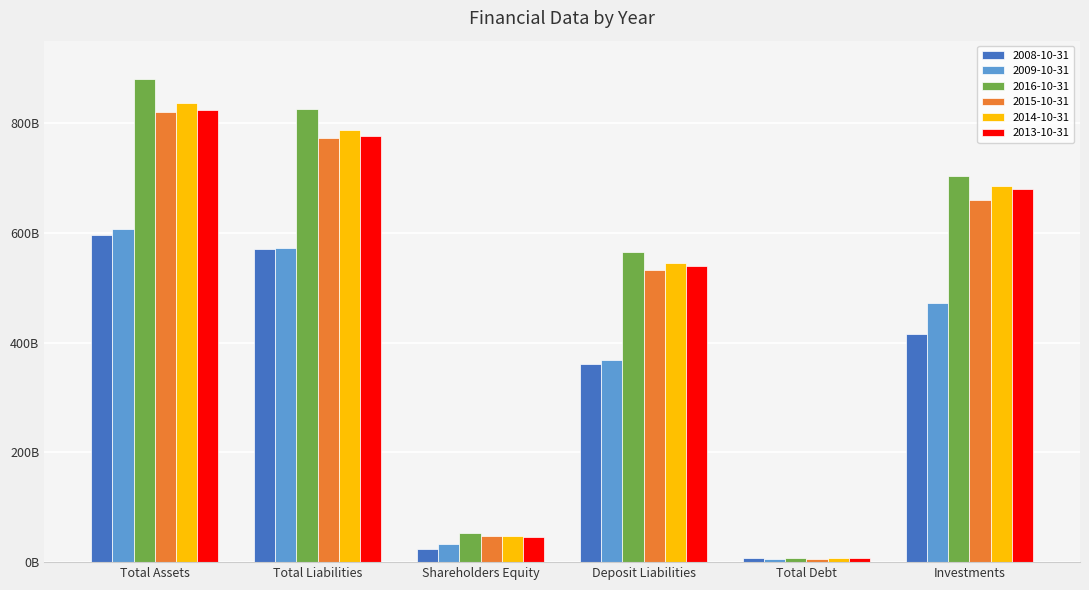

What is the difference between the 2014-10-31 values at Investments and Shareholders Equity?

637832888888.9